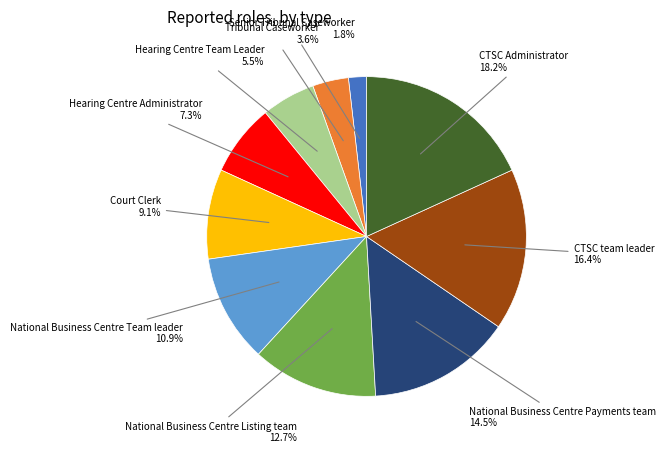

Does any single category account for the majority?

No